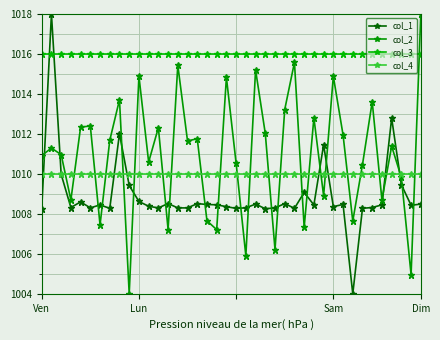

List the labels in order of col_2 value, smallest first.

9, 38, 21, 24, 18, 13, 27, 6, 32, 17, 35, Dim, 29, 37, 33, 20, 11, Ven, Sam, Lun, 36, 15, 7, 16, 31, 23, 12, 4, 5, 28, 25, 34, 8, 19, 30, 10, 22, 14, 26, 39